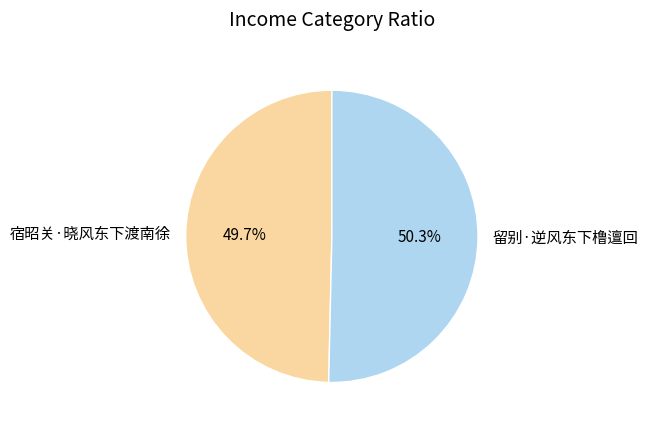

To the nearest percent, what is the difference between the 留别·逆风东下橹邅回 and 宿昭关·晓风东下渡南徐 slice percentages?

1%